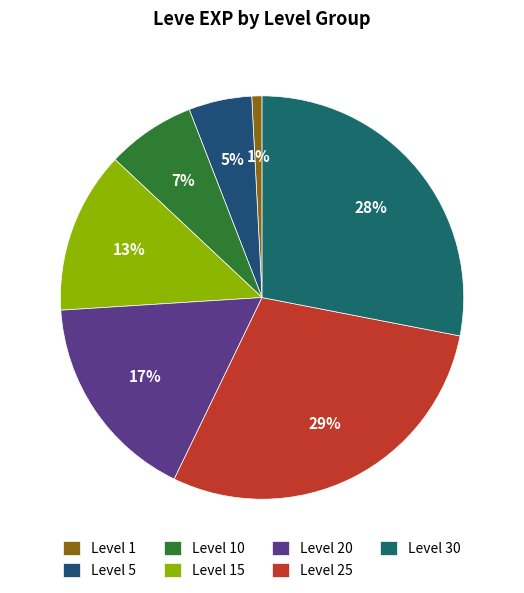

How many slices are in this pie chart?

7